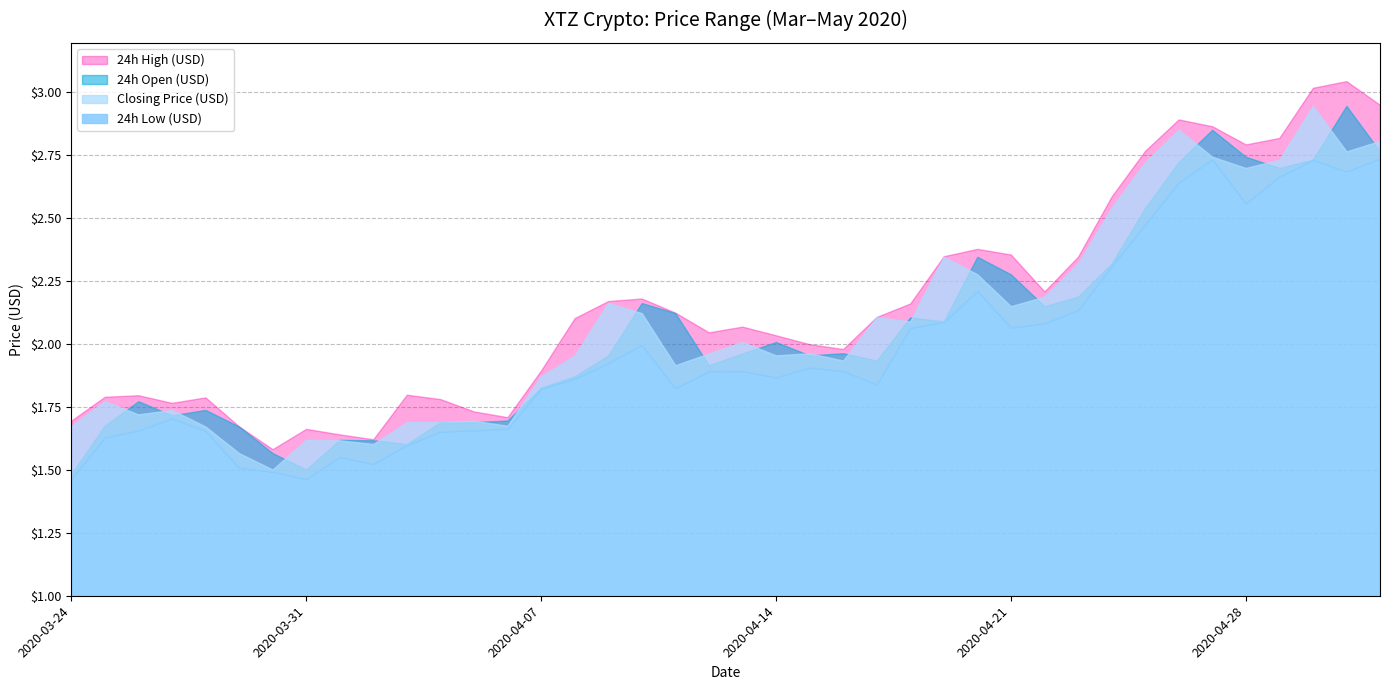

True or false: Closing Price (USD) has a value of 2.6 at 2020-04-06.

False